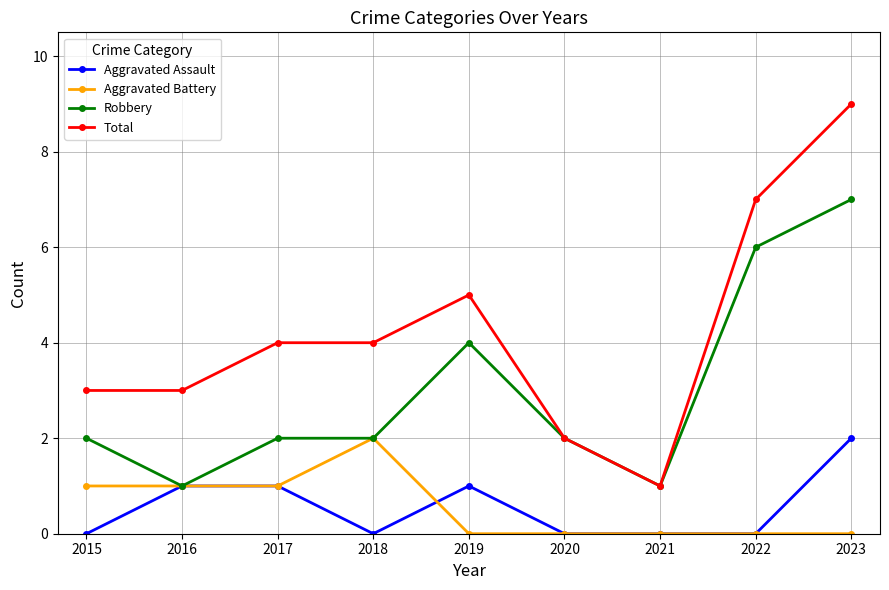

Where is the first local minimum for Aggravated Assault?

2018